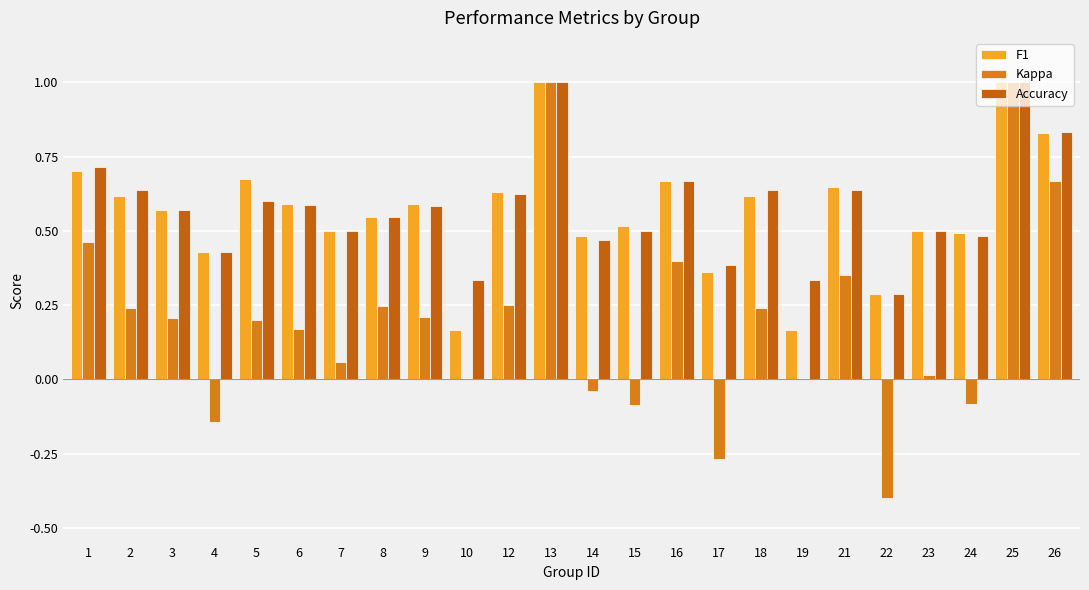

What is the maximum value shown in the chart?

1.0